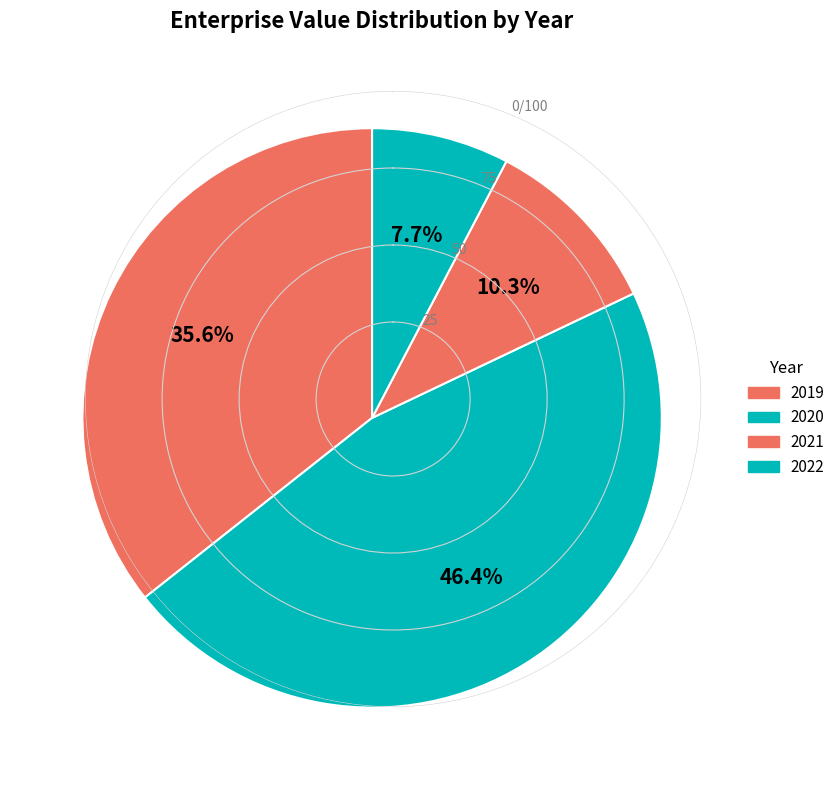

Combined, what portion of the pie is 2021 and 2020?

56.7%